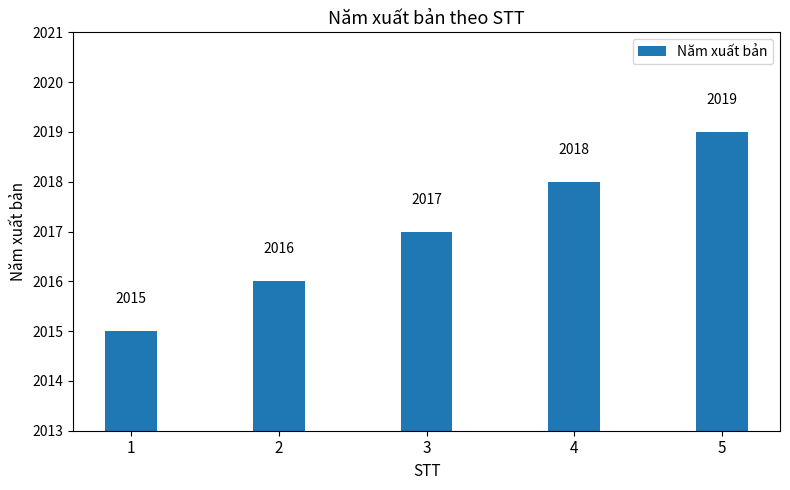

How many categories are shown in the chart?

5